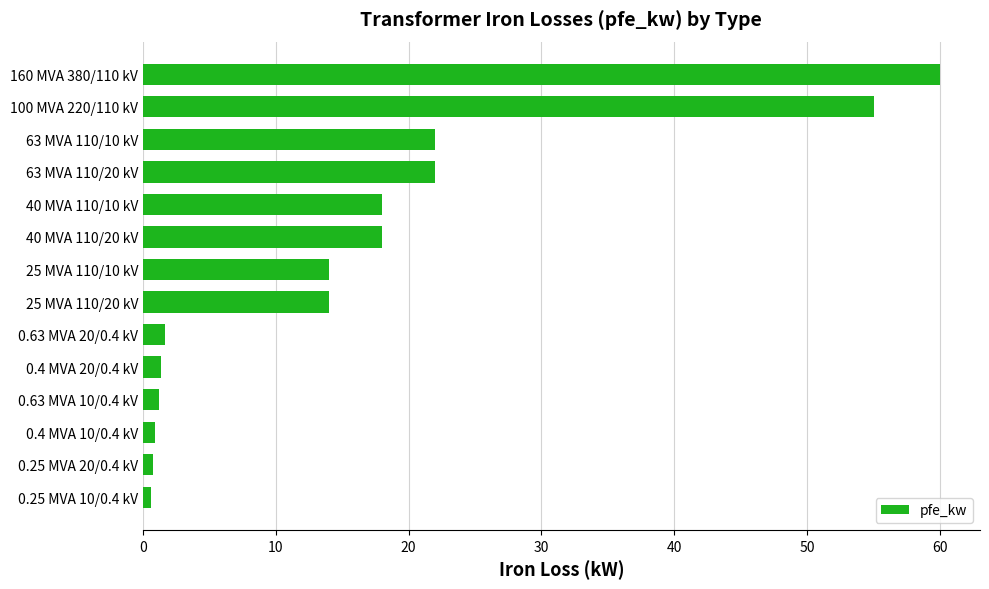

What is the change in value from 25 MVA 110/20 kV to 160 MVA 380/110 kV?

+46.0